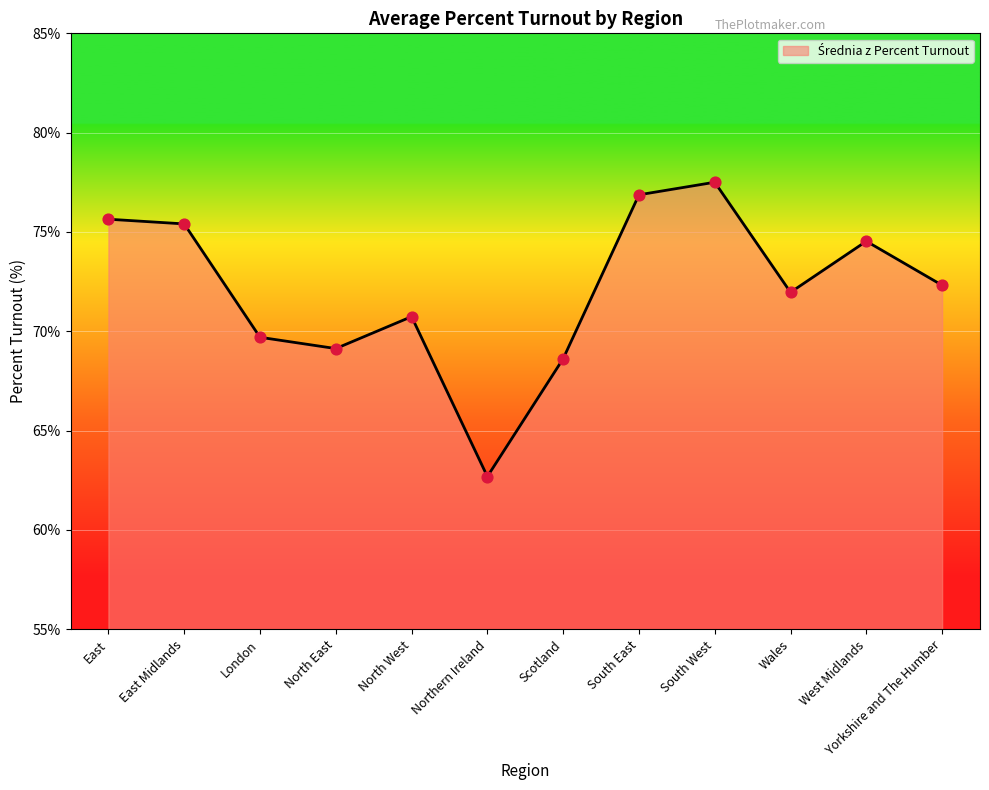

Which has a higher value, North East or South West?

South West